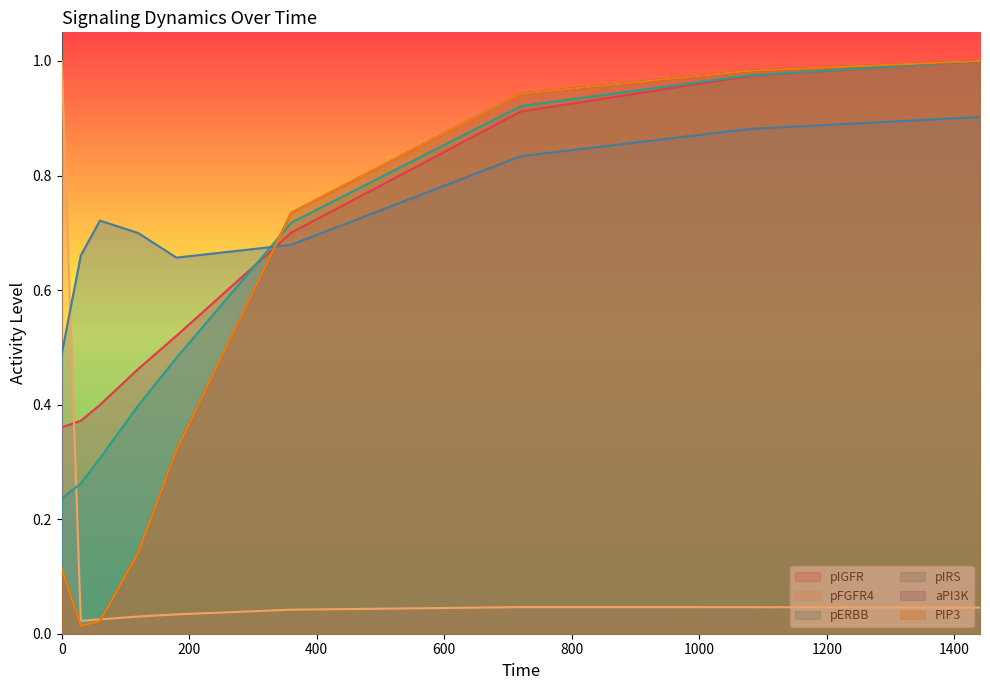

Where do pERBB and aPI3K first cross each other?

180 and 360